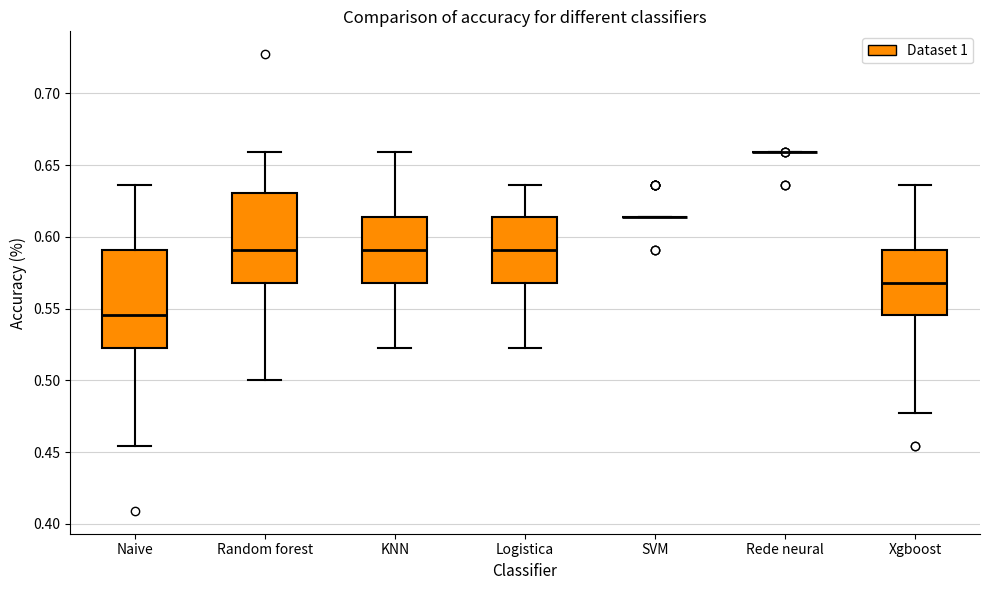

Comparing the boxes themselves (not the whiskers), which one is the tallest?

Naive